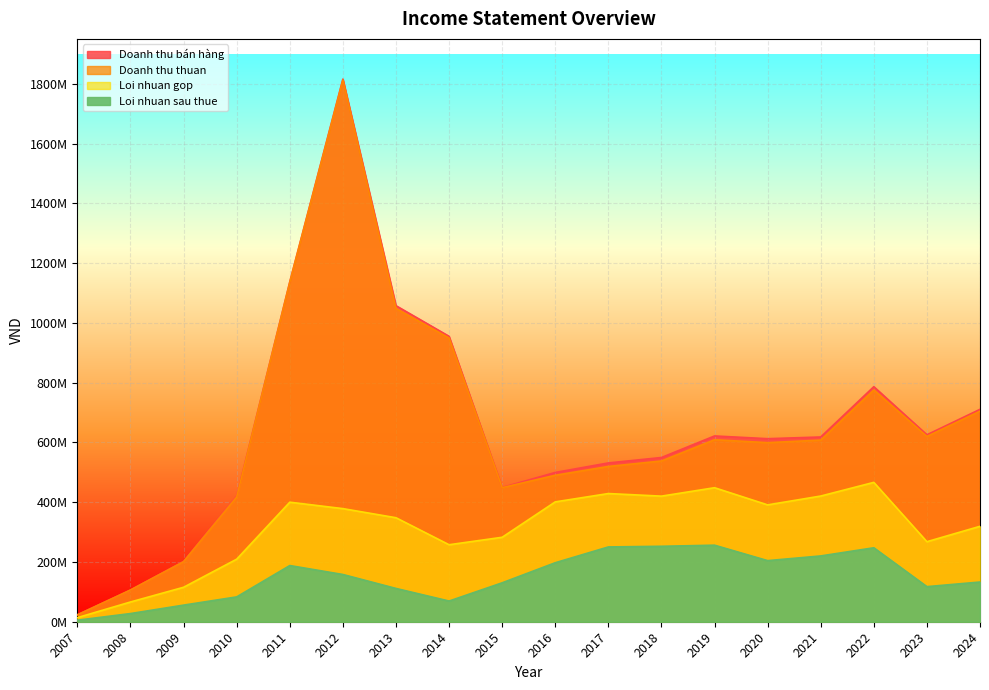

At 2023, list the series in order from smallest to largest.

Loi nhuan sau thue, Loi nhuan gop, Doanh thu thuan, Doanh thu bán hàng